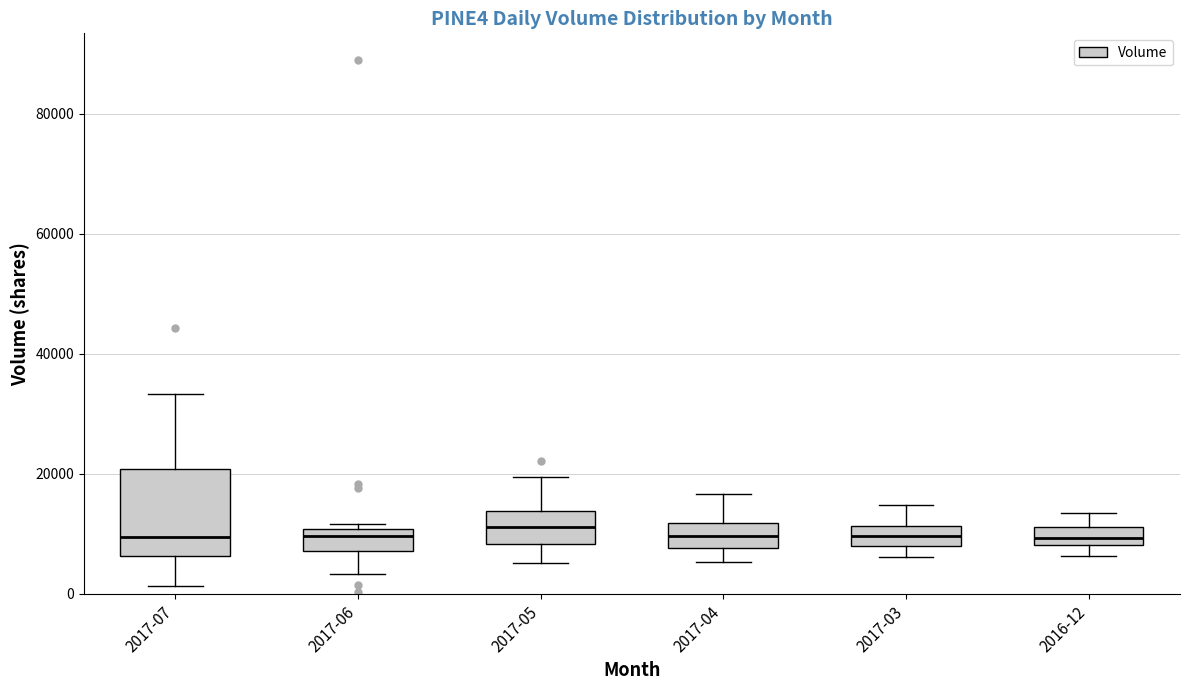

Reading left to right, read every box against the y-axis: the position of its median line, the range the box covers, and the ends of its whiskers. The values are not printed on the chart, so give them approximately, as read against the axis.

2017-07: median 10000, box 6000 to 20000, whiskers 2000 to 34000
2017-06: median 10000 (just below the box's upper edge), box 8000 to 10000, whiskers 4000 to 12000
2017-05: median 12000, box 8000 to 14000, whiskers 6000 to 20000
2017-04: median 10000, box 8000 to 12000, whiskers 6000 to 16000
2017-03: median 10000, box 8000 to 12000, whiskers 6000 to 14000
2016-12: median 10000, box 8000 to 12000, whiskers 6000 to 14000